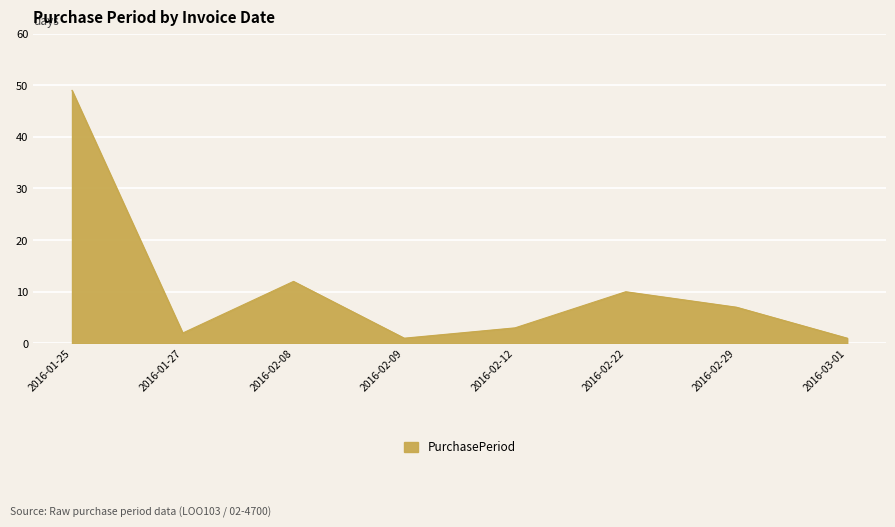

The value at 2016-02-08 is 21. True or false?

False